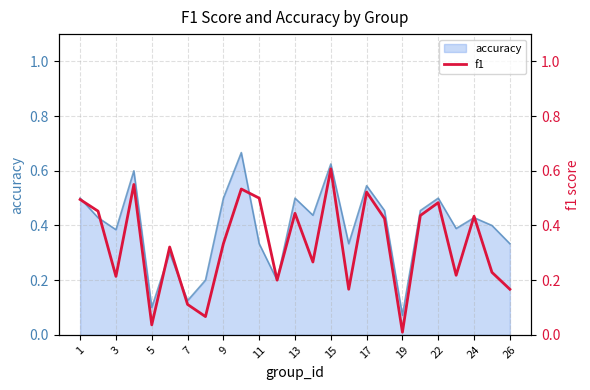

The value of accuracy at 17 is 1.0. True or false?

False